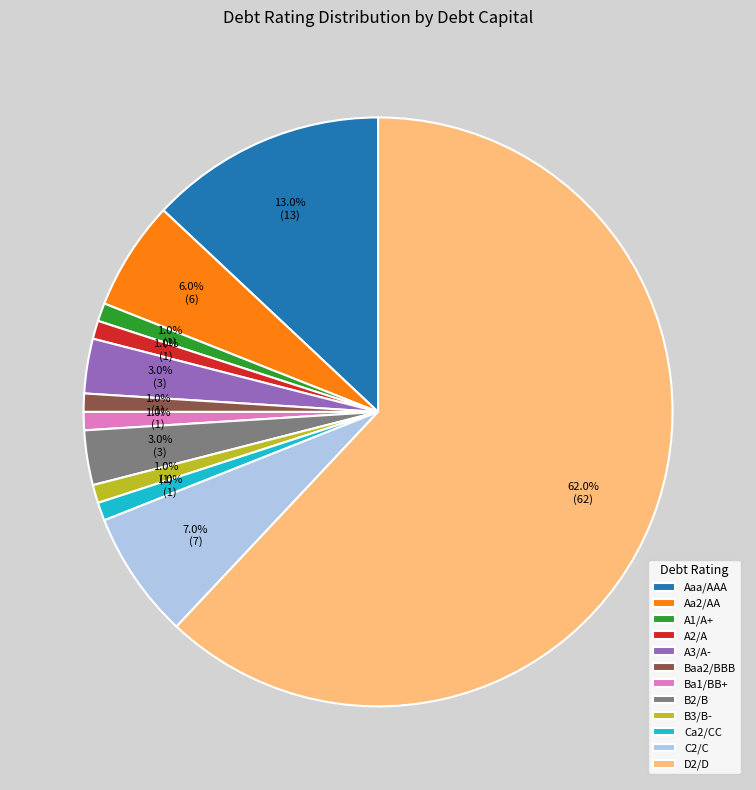

Which category has the biggest portion of the pie?

D2/D